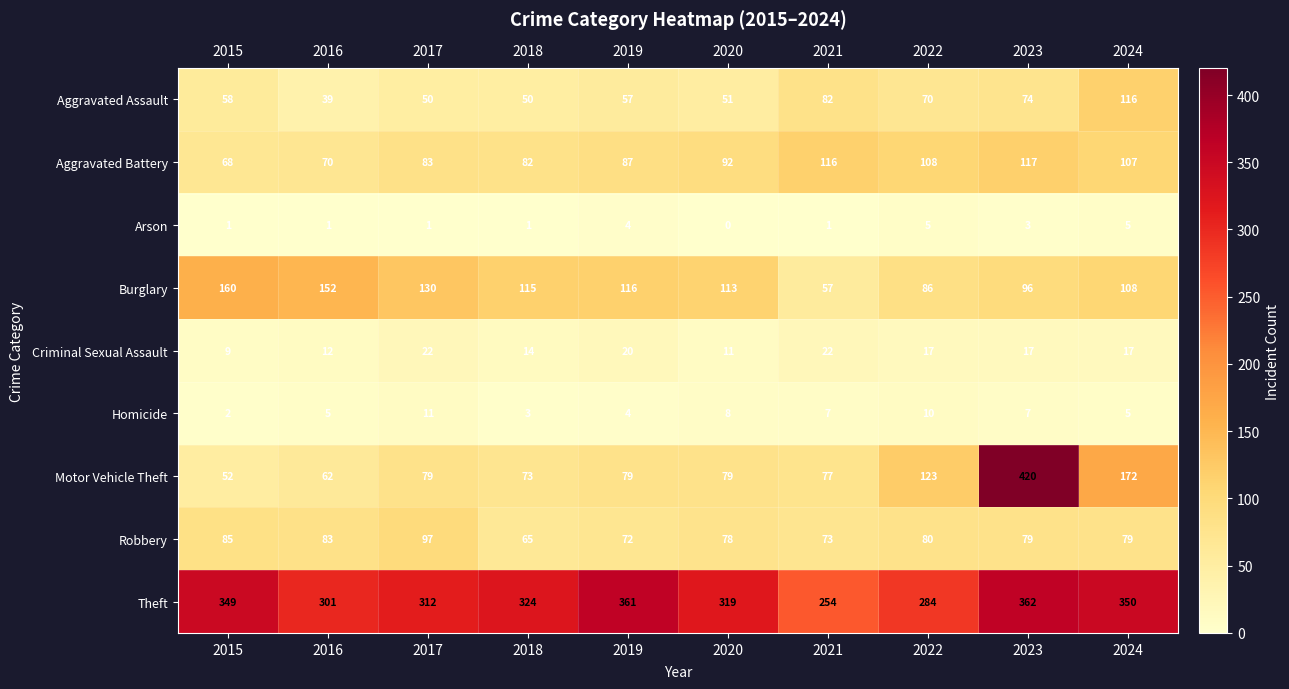

Where does the Homicide series first go above 7?

2017